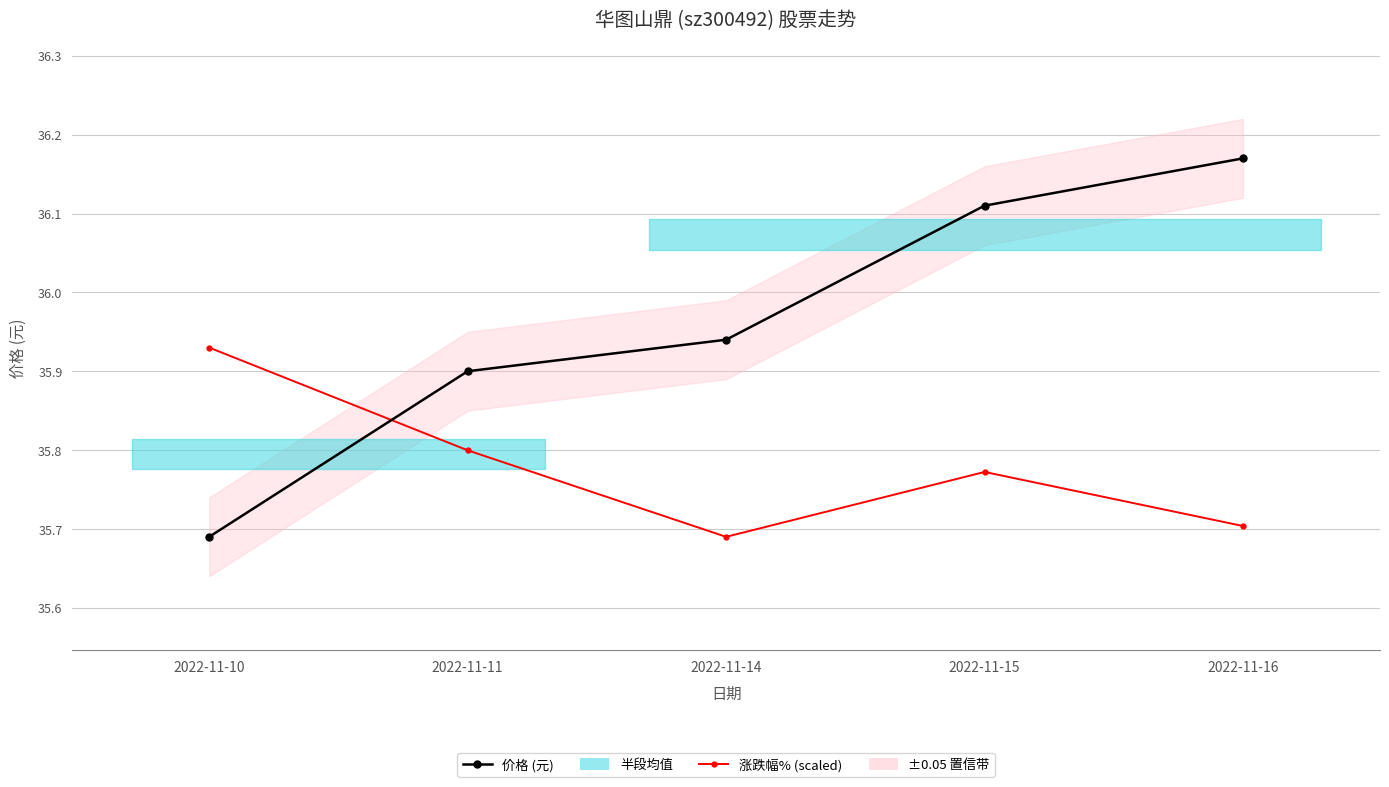

Reading left to right, list all the values displayed in this chart.

价格 (元): 35.7	35.9	35.9	36.1	36.2
涨跌幅% (scaled): 35.9	35.8	35.7	35.8	35.7